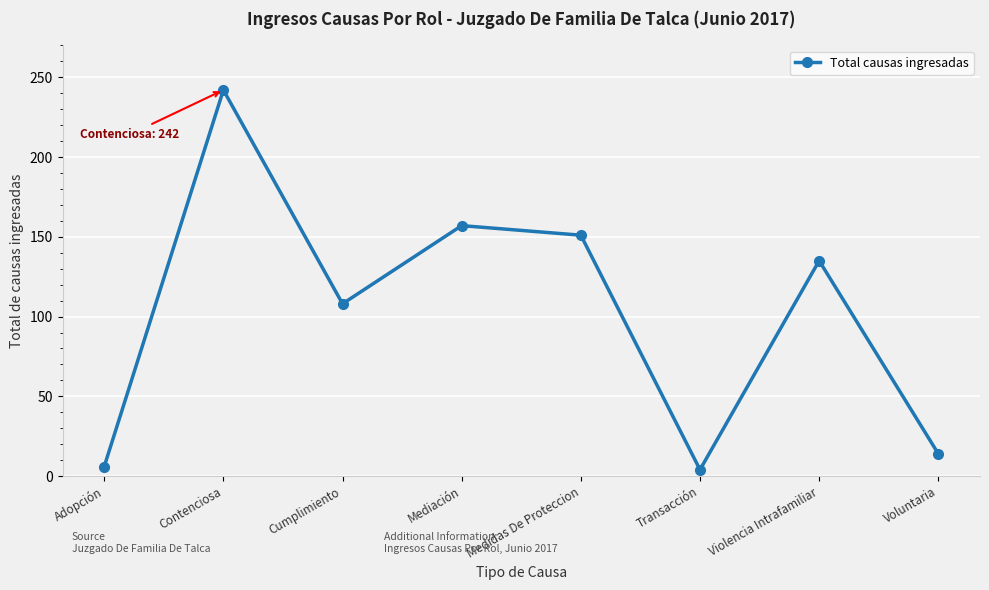

How many lines are shown in the chart?

1